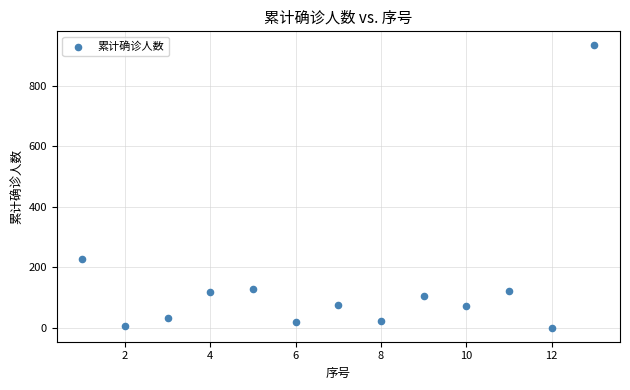

What is the range of Y values (max minus min)?

933